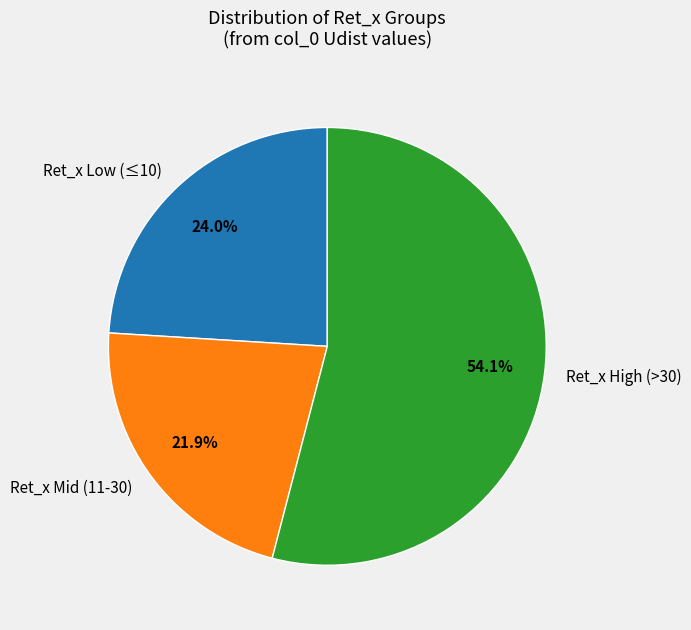

To the nearest percent, what is the difference between the largest and smallest slice percentages?

32%